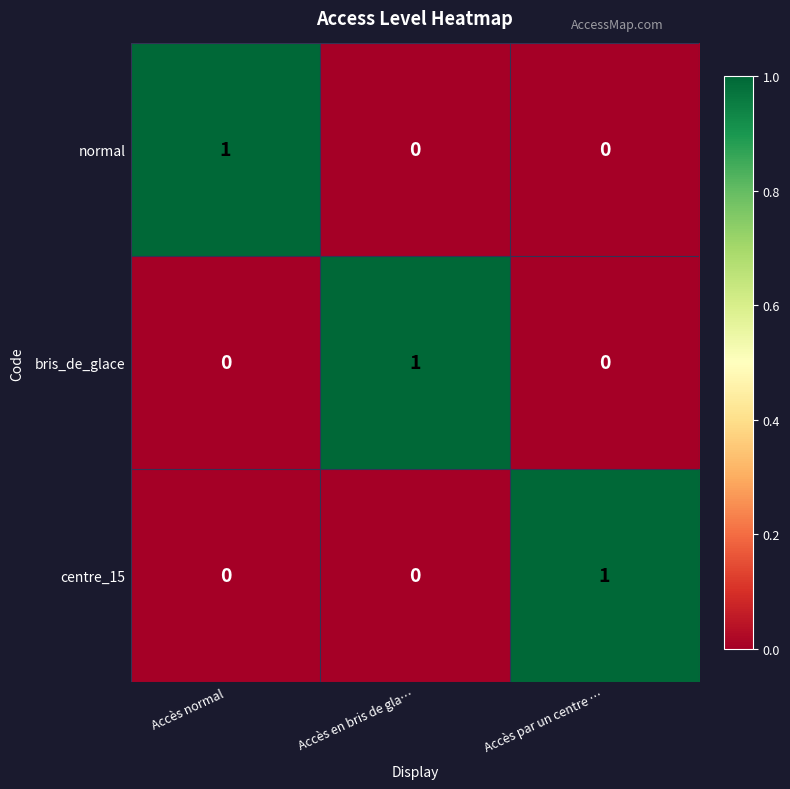

Reading left to right, transcribe all the data shown in this chart.

normal: 1	0	0
bris_de_glace: 0	1	0
centre_15: 0	0	1